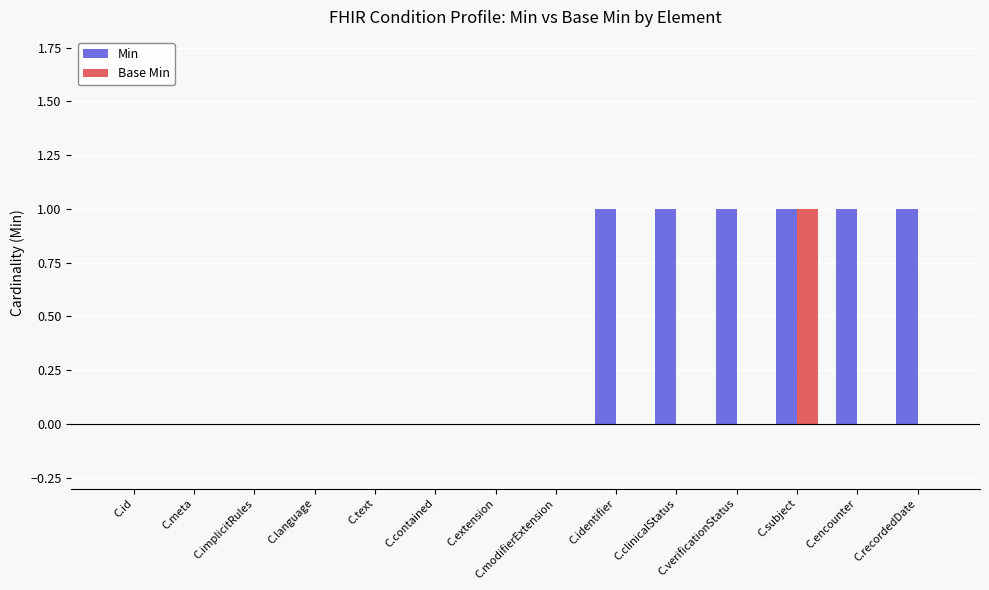

What are all the series names shown in the legend?

Min, Base Min